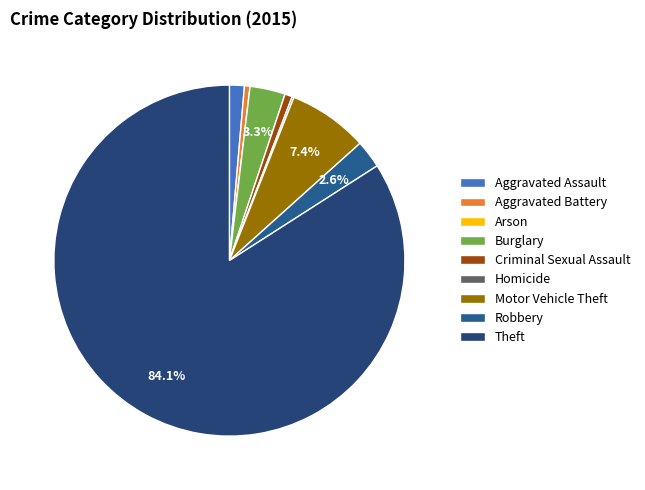

True or false: Robbery accounts for 3% of the total.

True